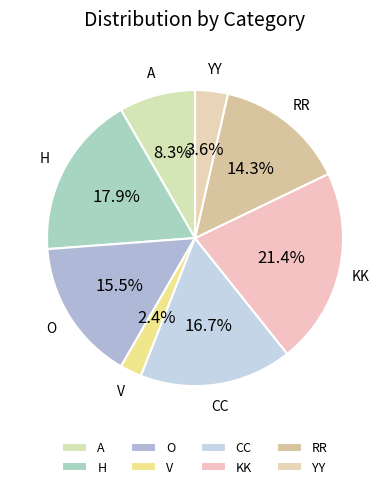

How many slices are in this pie chart?

8